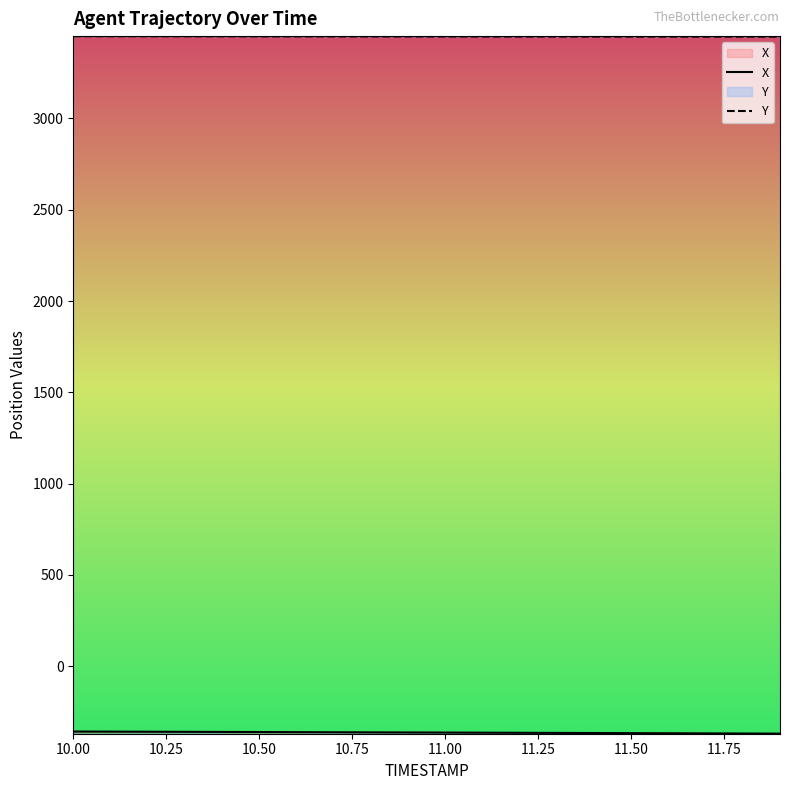

What is the lowest value of the X series?

-369.2